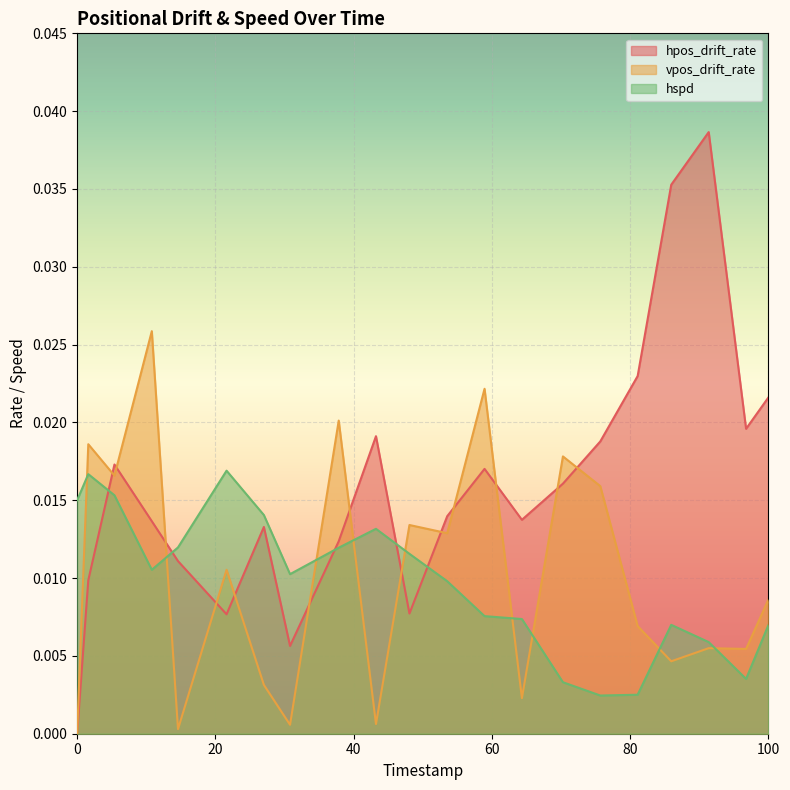

Count the hpos_drift_rate values in the range 0 to 1.

21